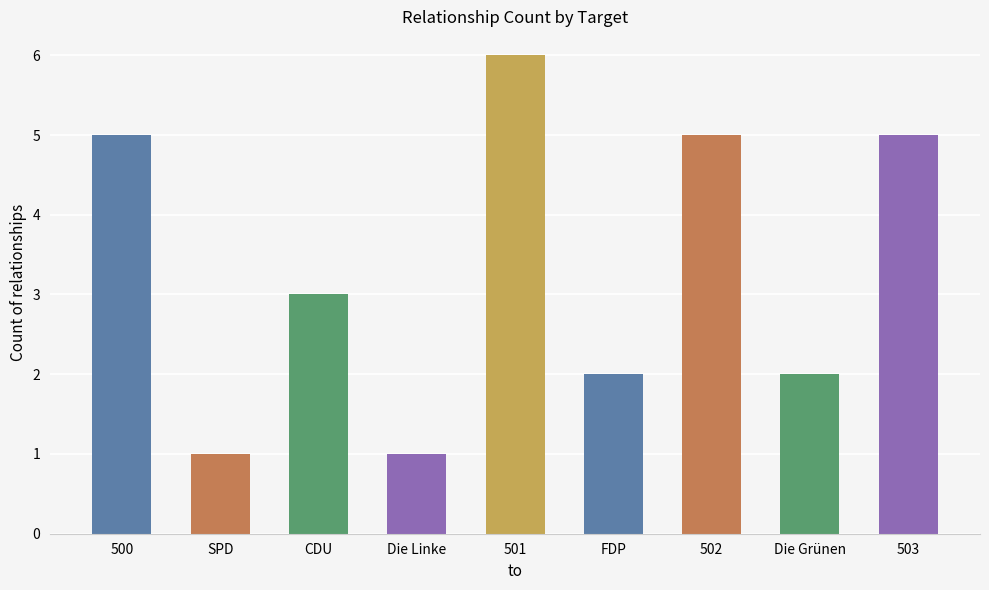

What is the minimum value shown in the chart?

1